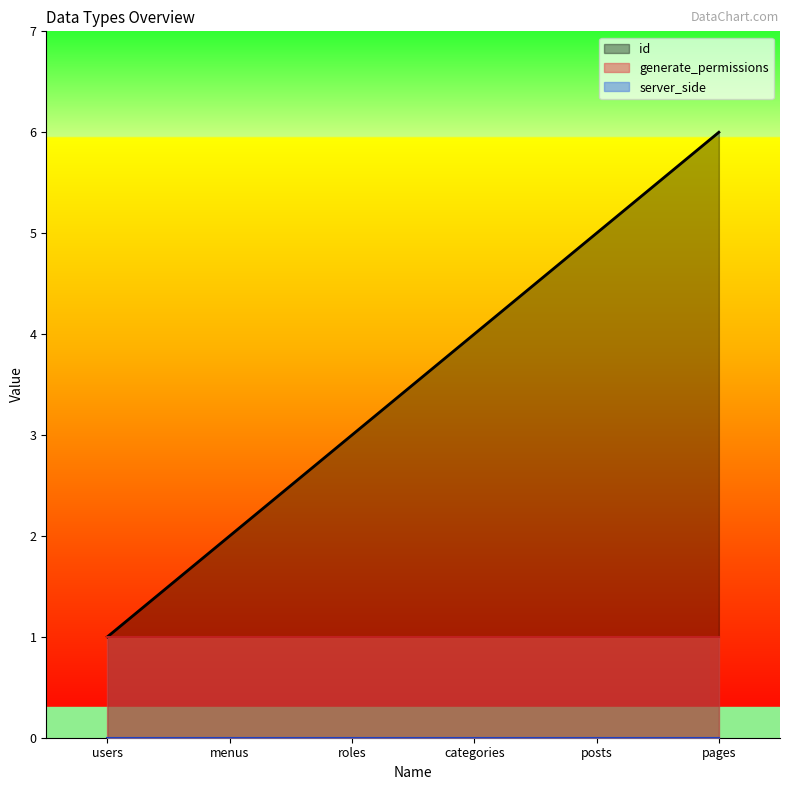

What is the label of the 4th point from the left?

categories